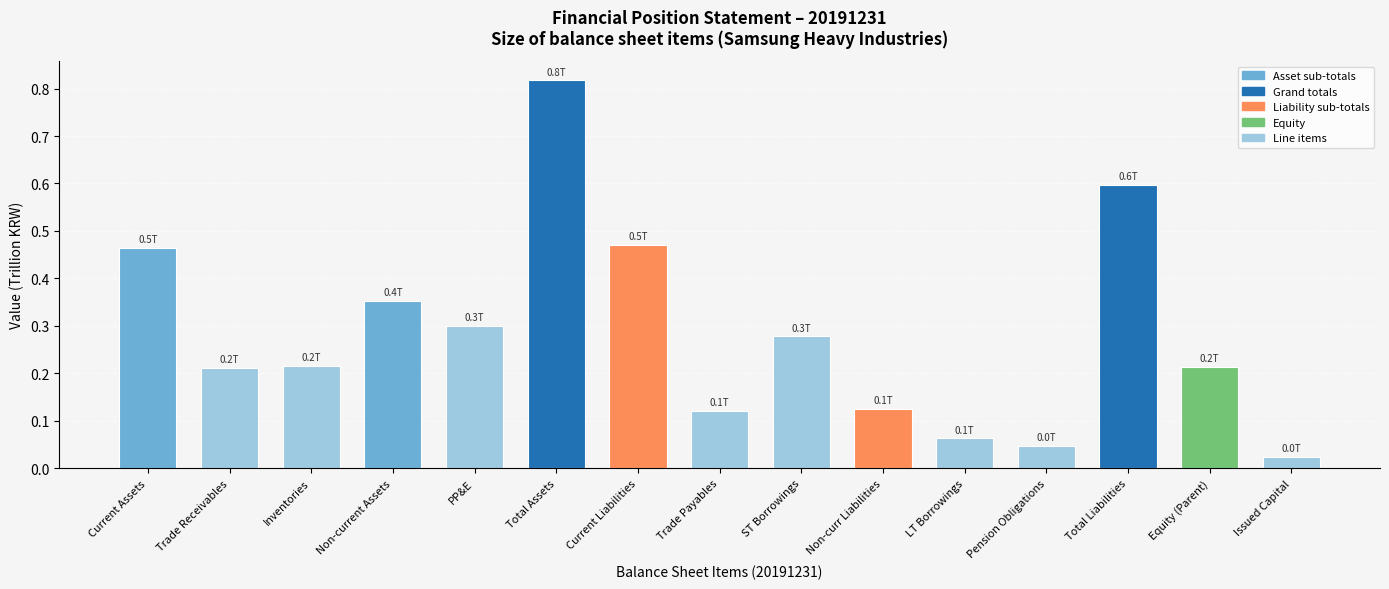

Where is the data nearest to the value 0?

Issued Capital